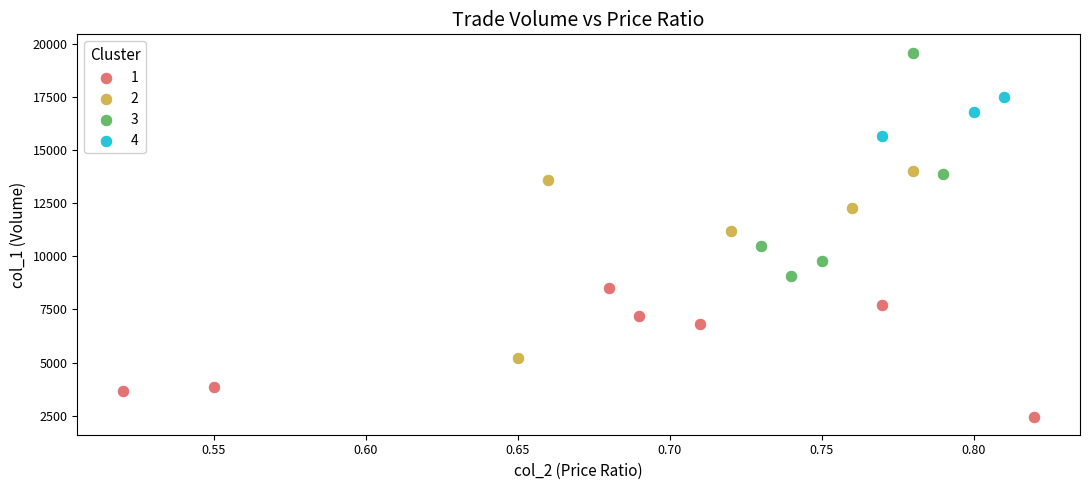

Which series contains the highest Y value?

3